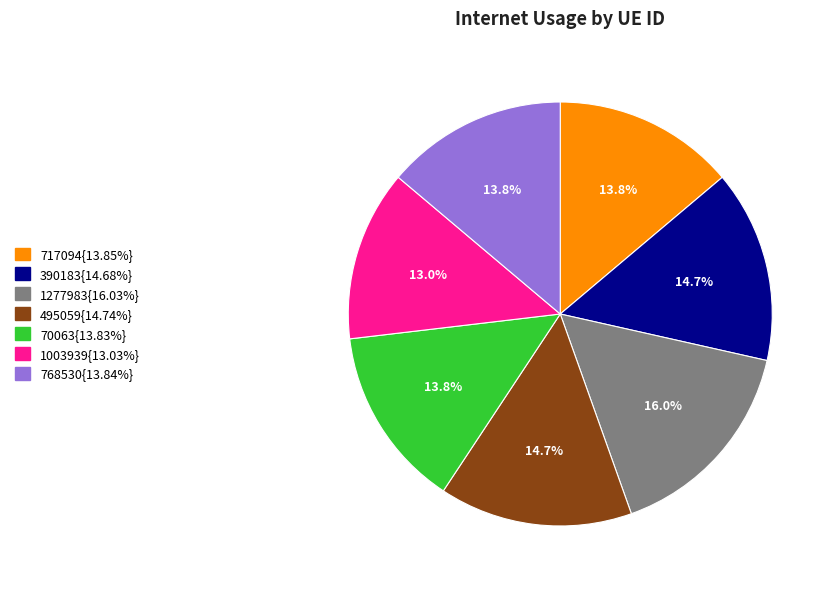

Does any single category account for the majority?

No